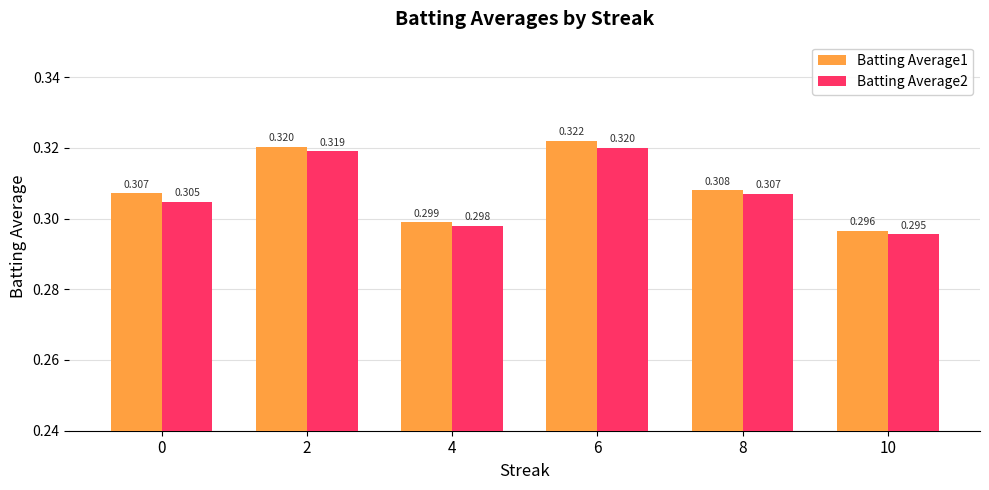

Is the value of Batting Average2 at 6 greater than the value of Batting Average1 at 6?

No